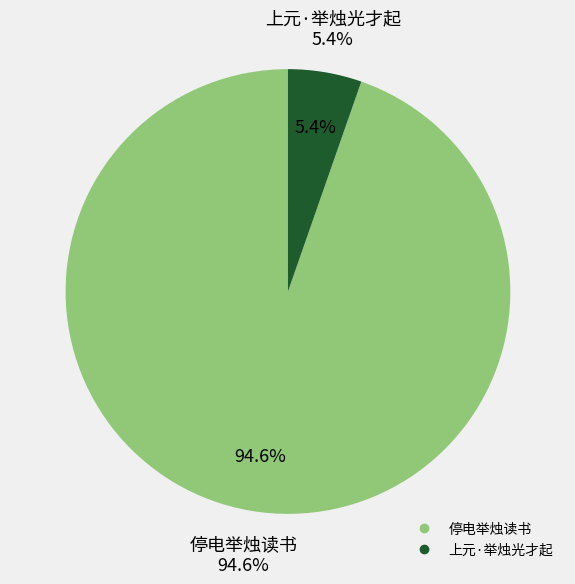

Which has a higher value, 上元·举烛光才起 or 停电举烛读书?

停电举烛读书